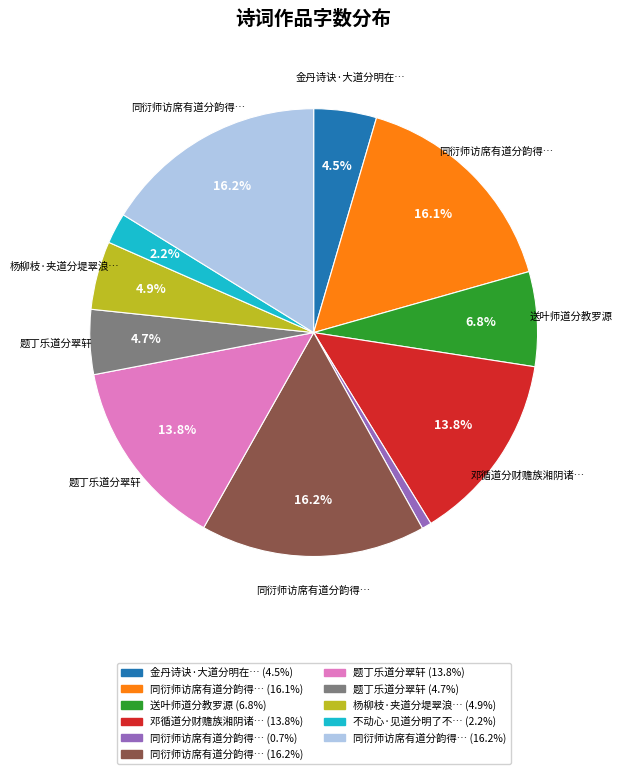

Is there a majority slice in this chart?

No